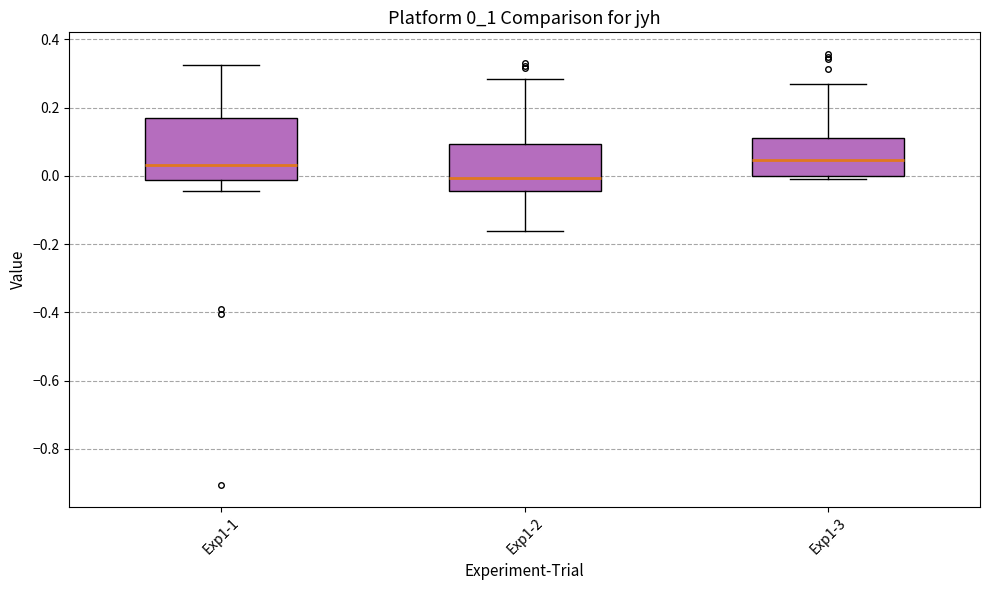

Comparing the boxes themselves (not the whiskers), which one is the tallest?

Exp1-1